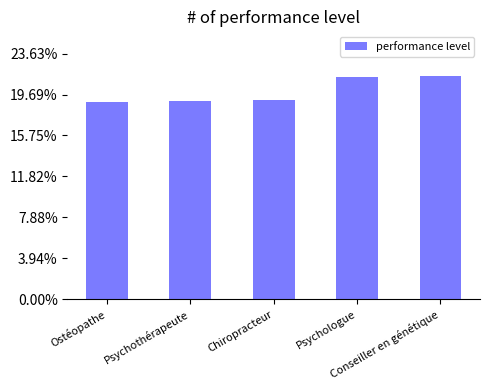

What is the sum of all values?

1.0